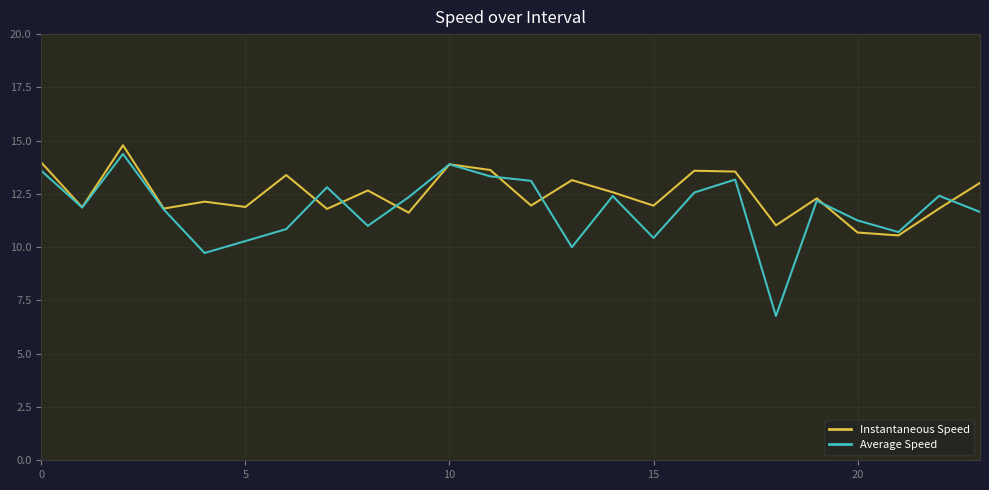

Which series has the widest spread of values?

Average Speed